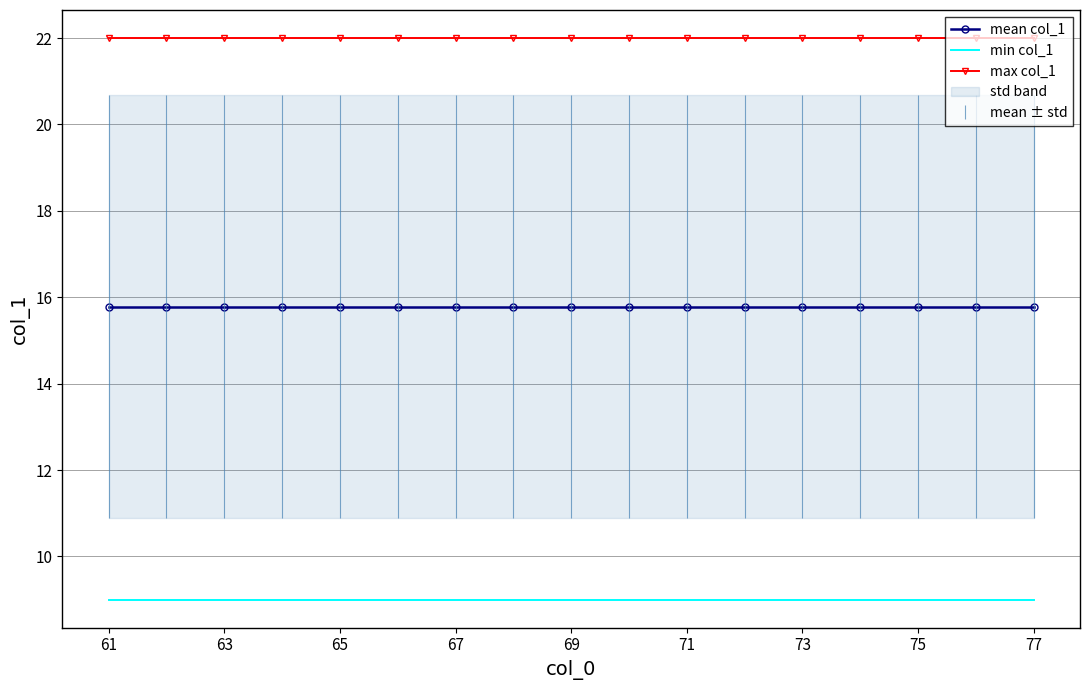

True or false: min col_1 and max col_1 cross at least once.

False